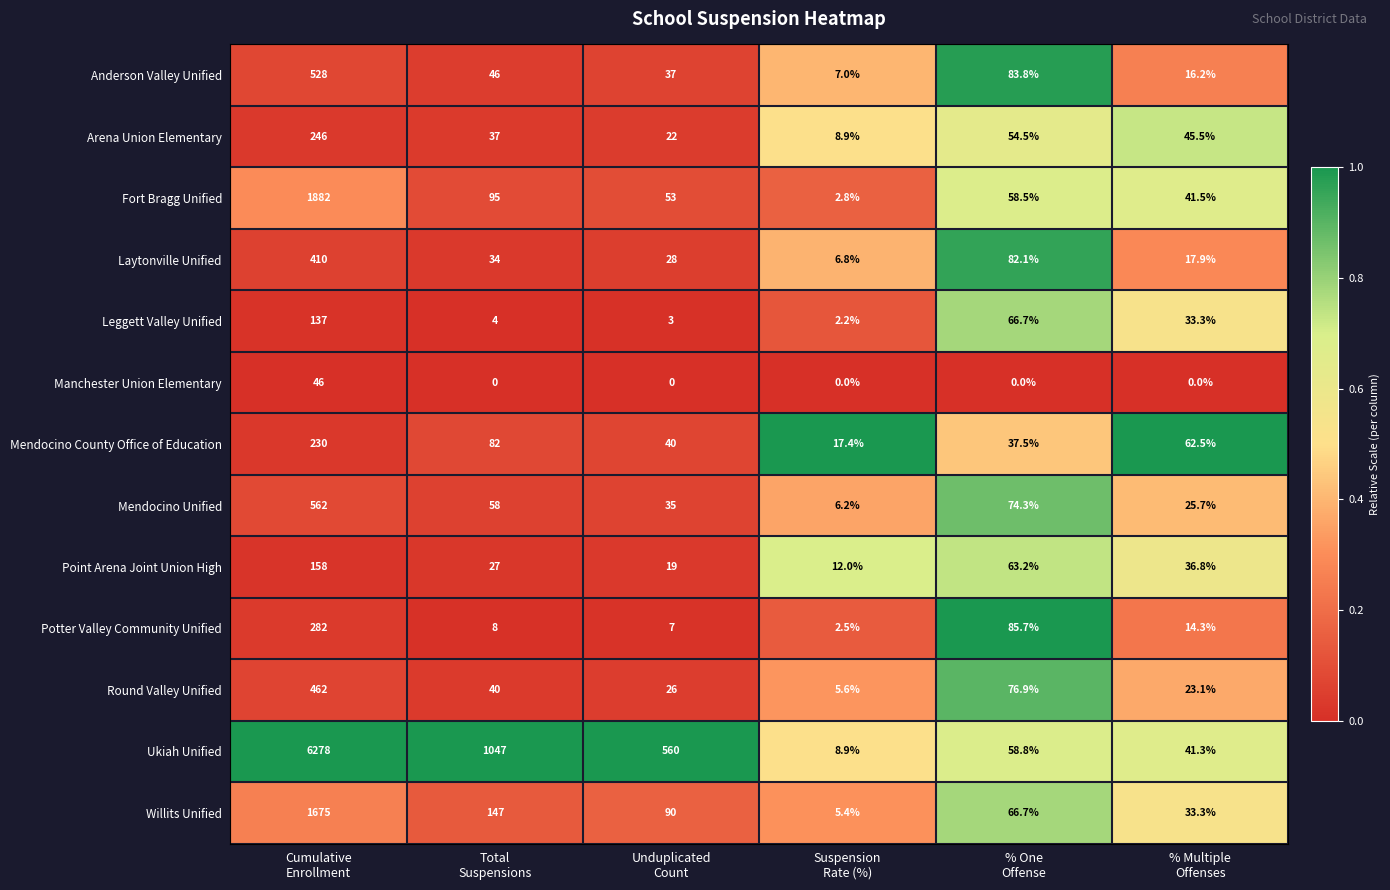

Which series has the widest spread of values?

Ukiah Unified